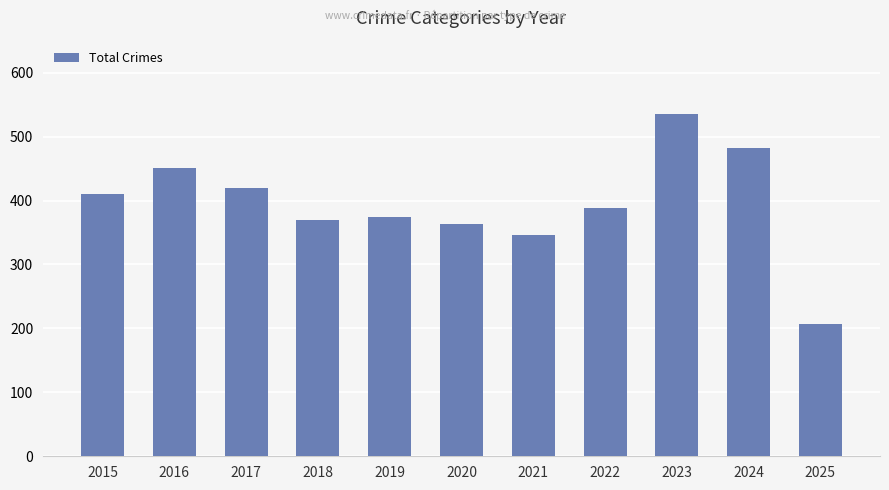

How many distinct data groups are displayed?

1